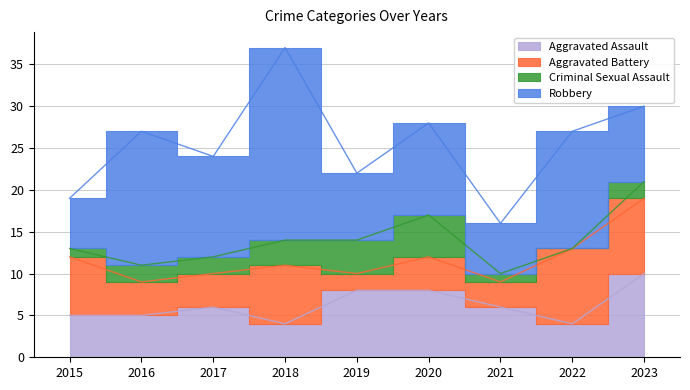

How many positive values does the Criminal Sexual Assault series have?

8